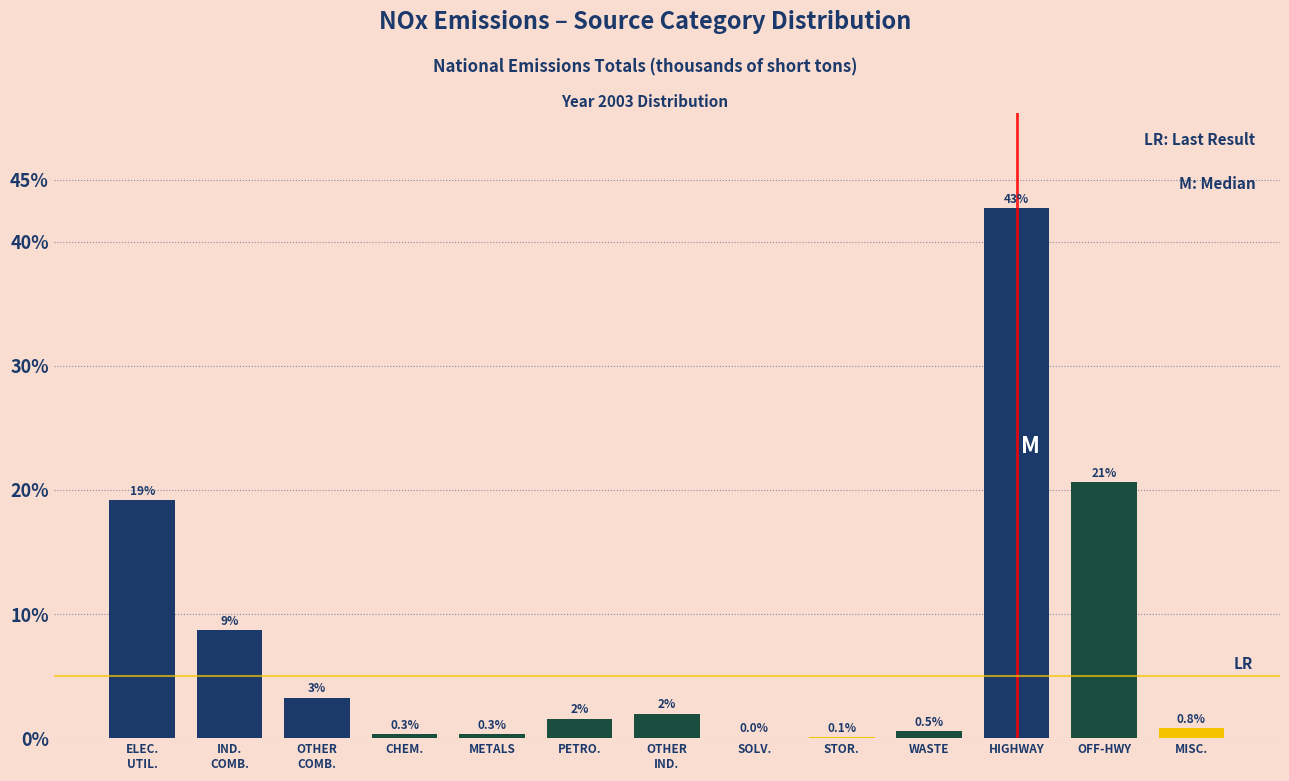

What is the maximum value shown in the chart?

42.7